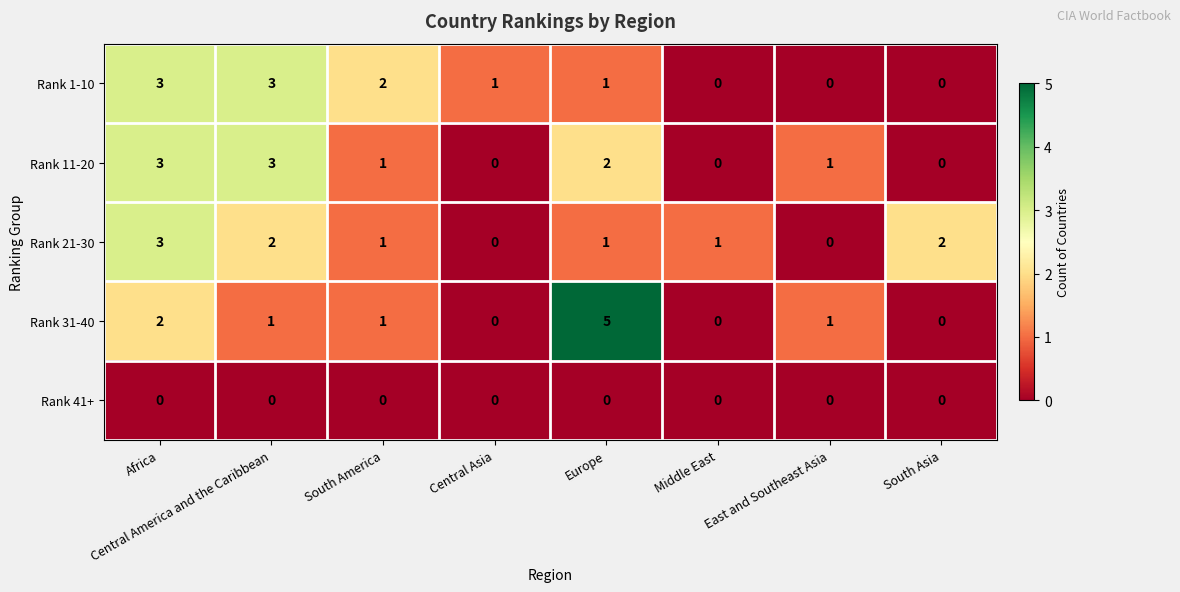

Where does the Rank 31-40 series first go above 1?

Africa